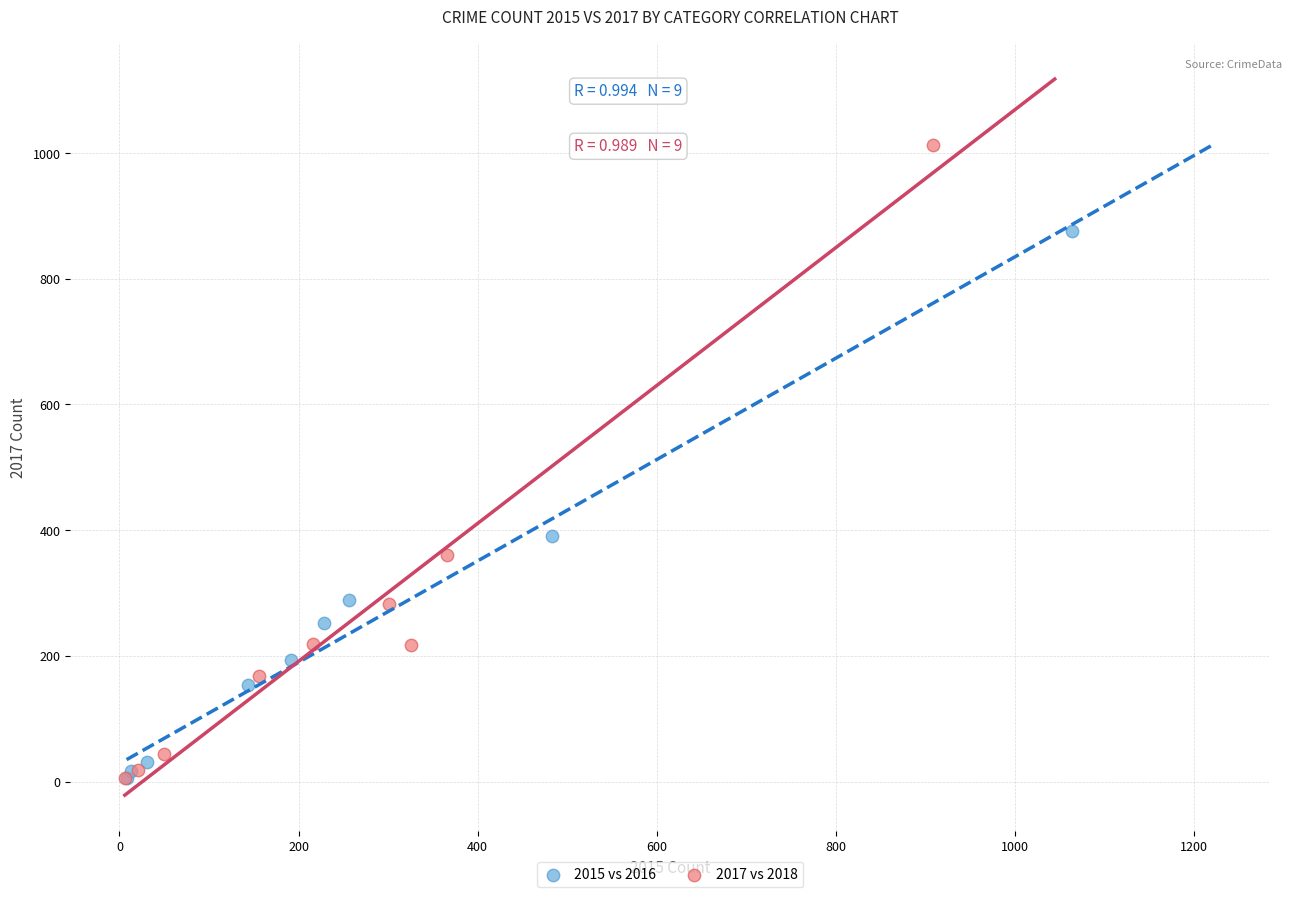

Which series has the largest Y range (max minus min)?

2017 vs 2018